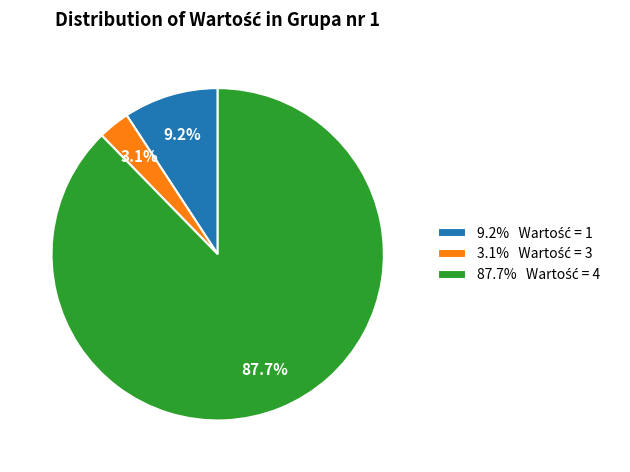

Does any single category account for the majority?

Yes